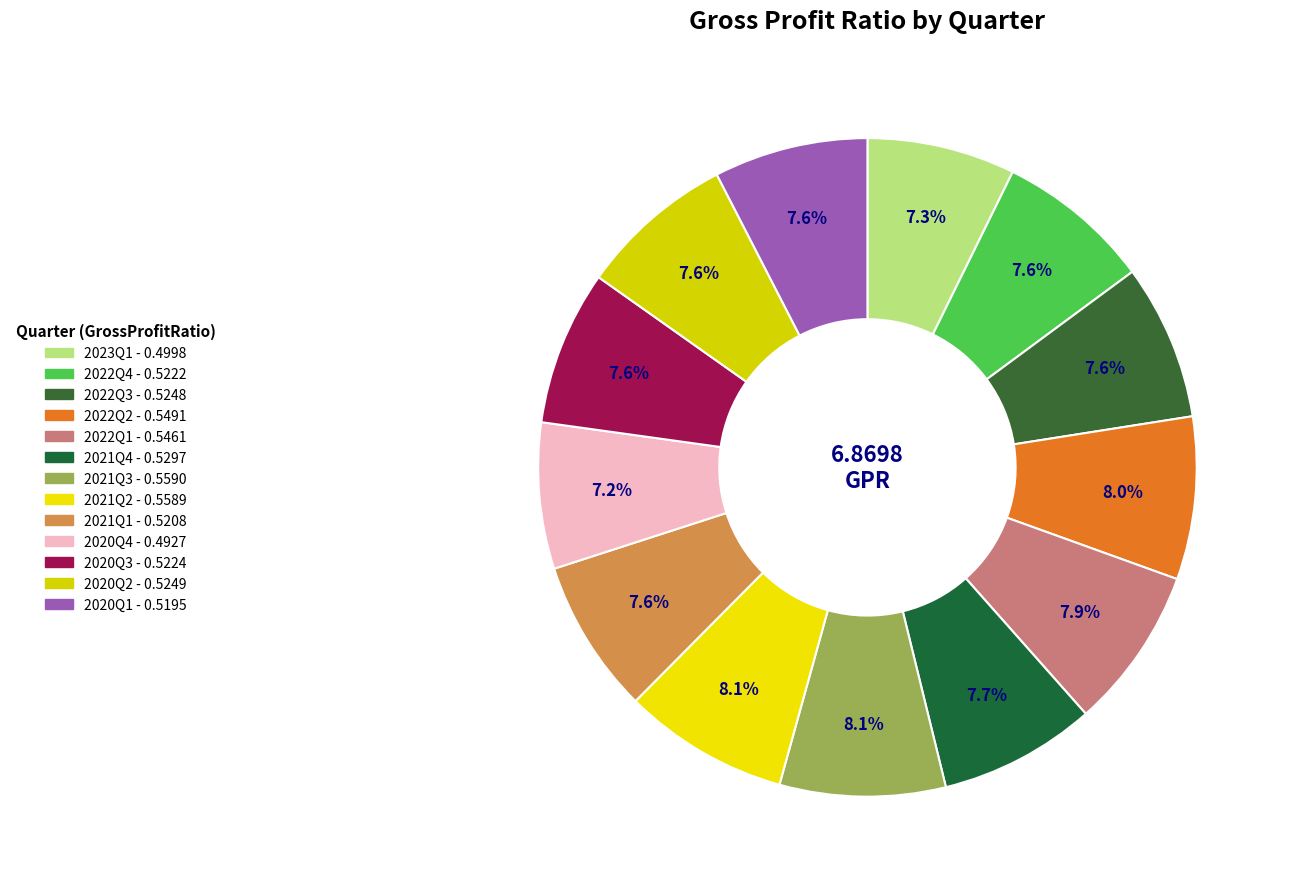

The 2022Q4 slice represents 19% of the pie. True or false?

False